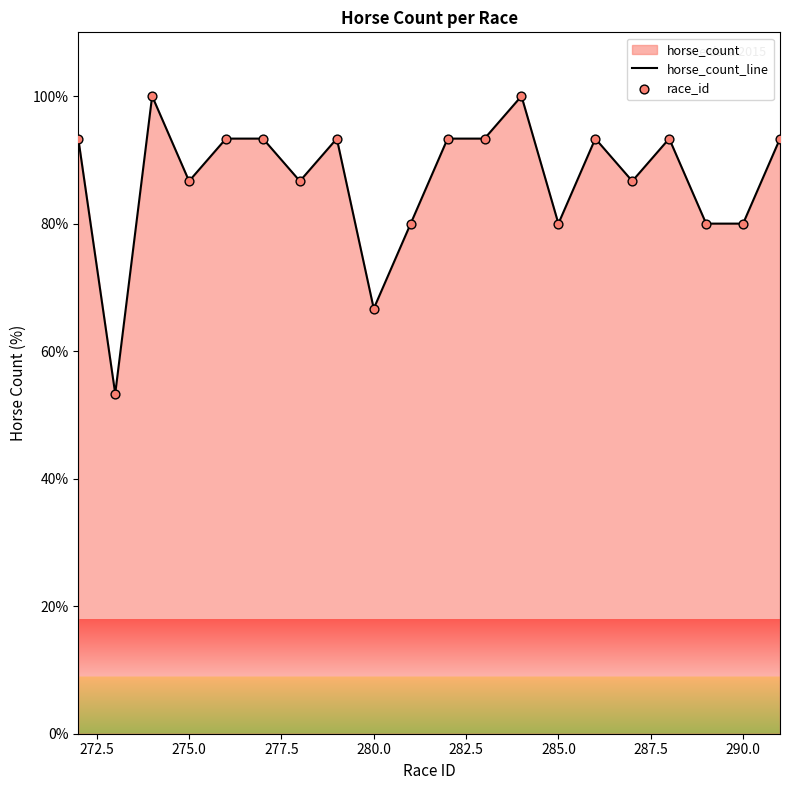

What is the minimum value shown in the chart?

53.3